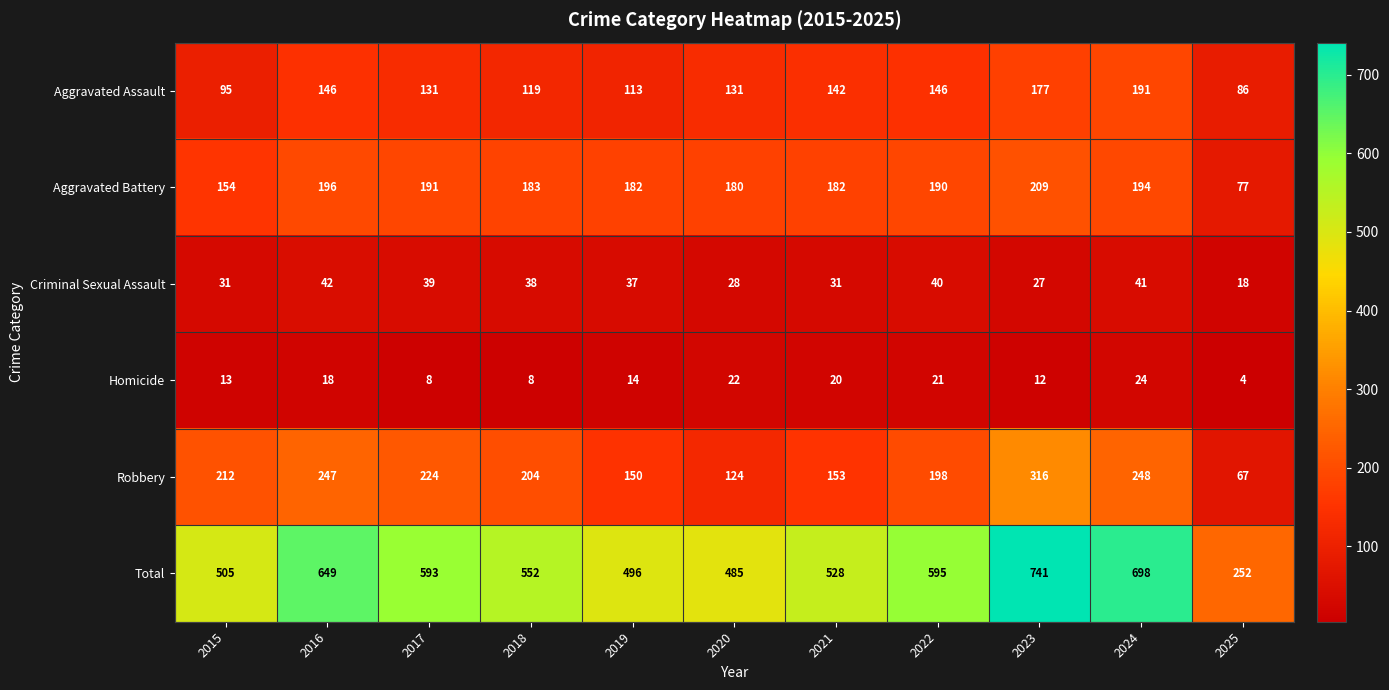

At which label does Aggravated Battery first exceed 183?

2016